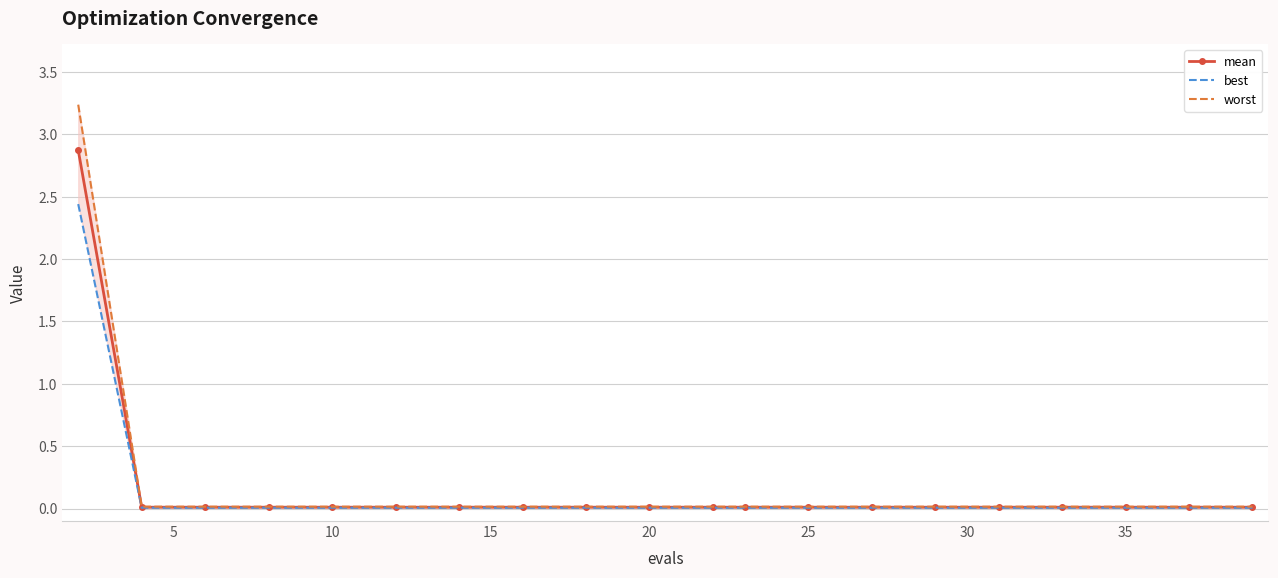

The value of best at 15 is 0.0. True or false?

False